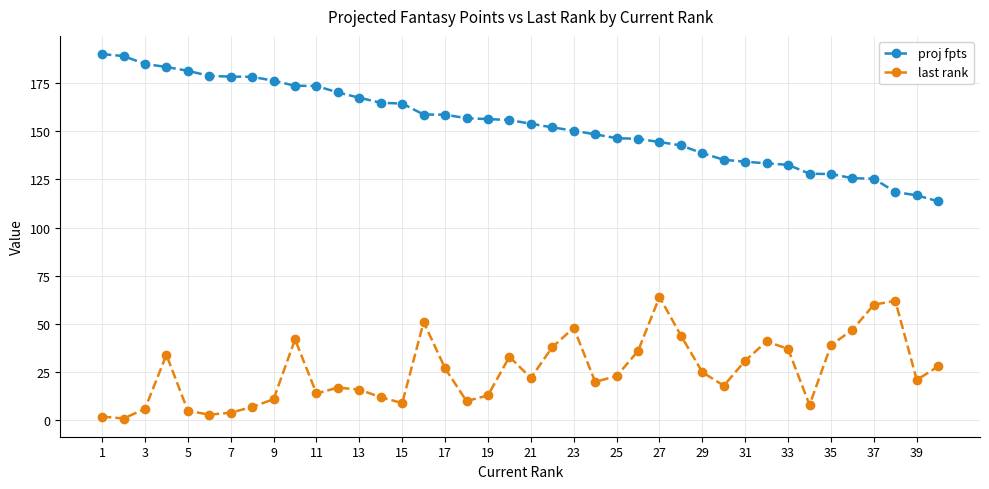

How many lines are shown in the chart?

2